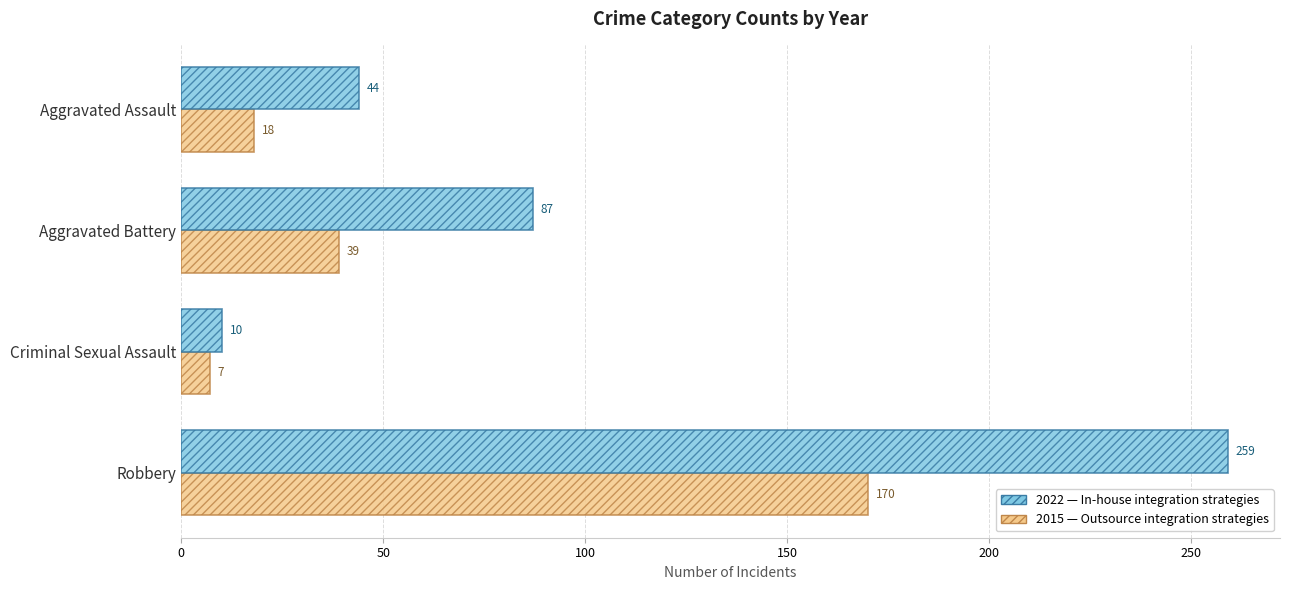

What is the maximum value shown in the chart?

259